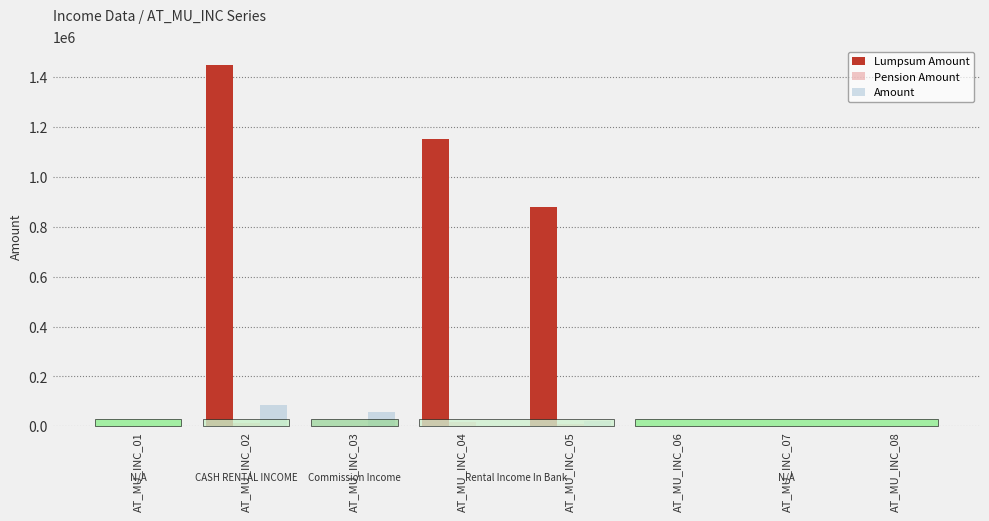

At which label is Lumpsum Amount closest to 725000?

AT_MU_INC_05